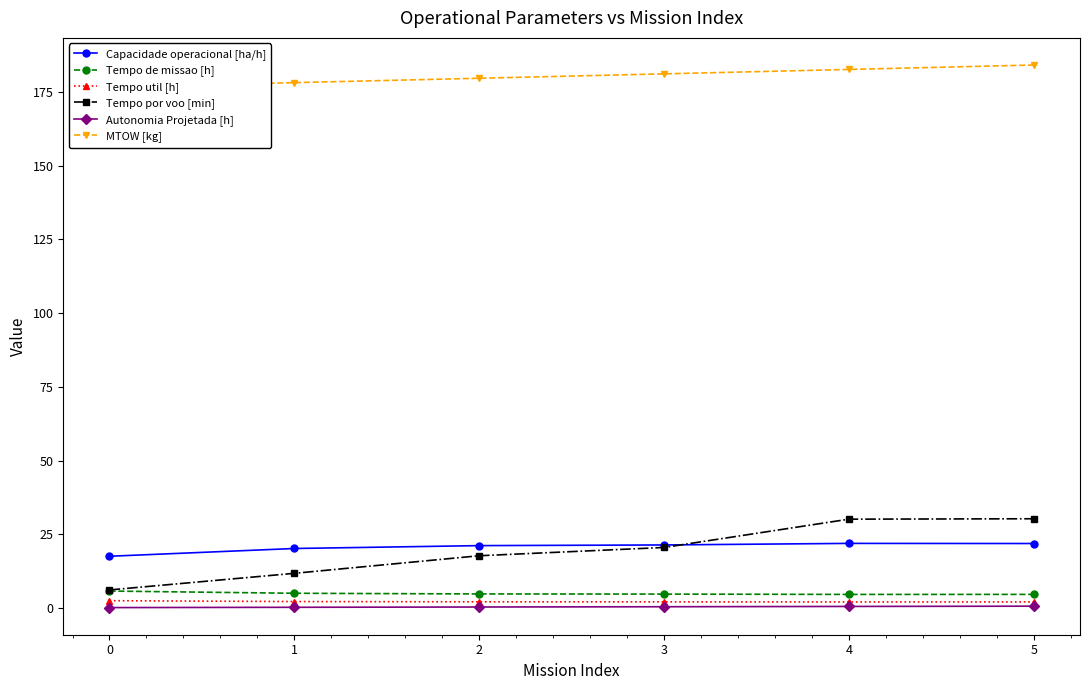

Which series has the largest total across all categories?

MTOW [kg]